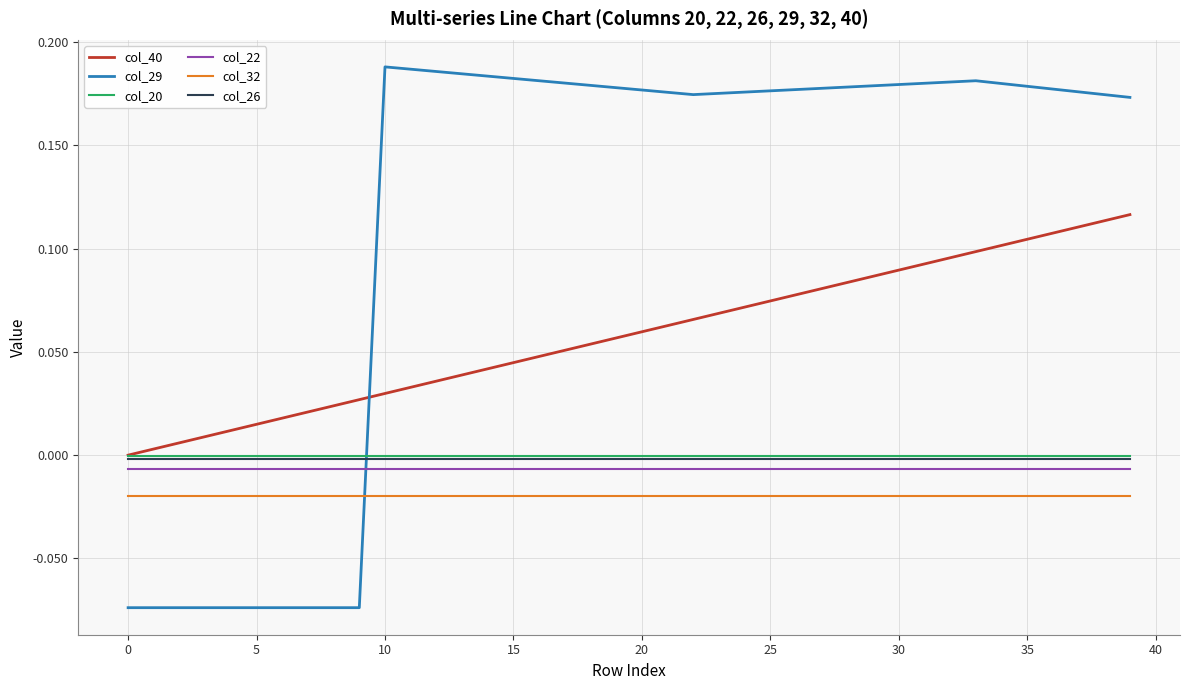

Which series has the largest total across all categories?

col_29